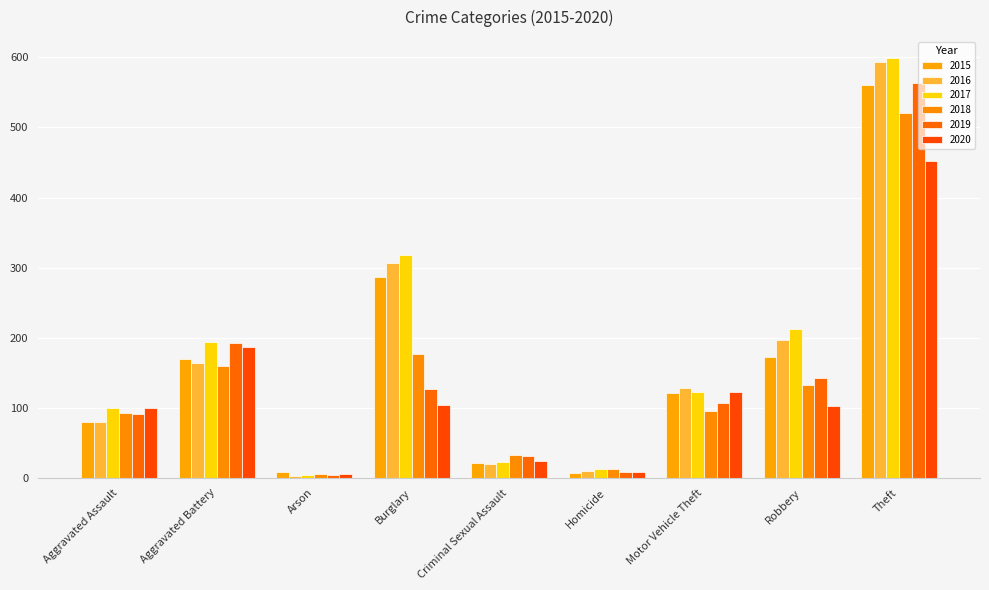

What is the minimum value for 2019?

4